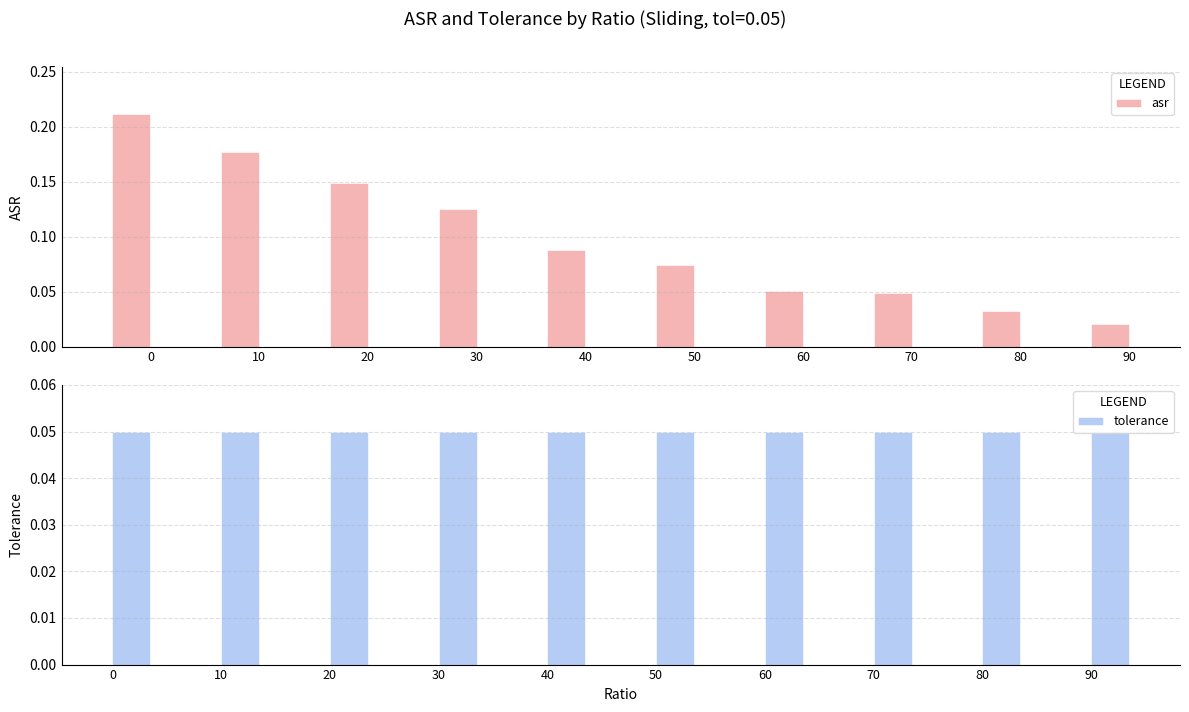

List the labels in order of tolerance value, smallest first.

0, 10, 20, 30, 40, 50, 60, 70, 80, 90